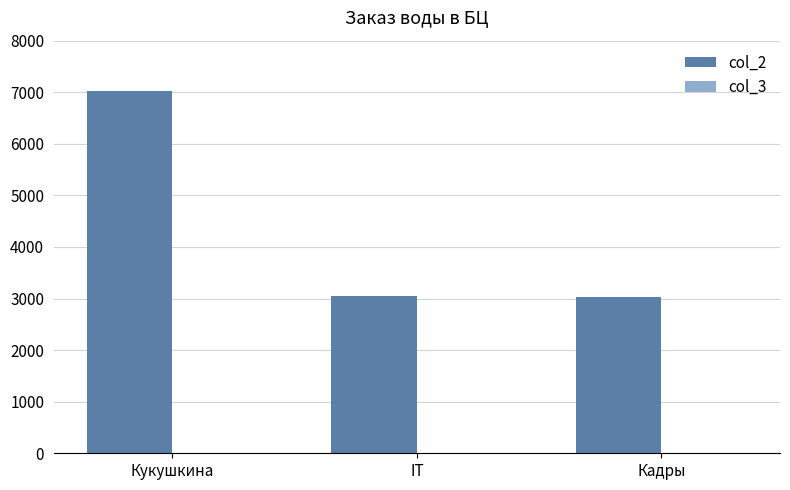

Count the number of data series in this chart.

2